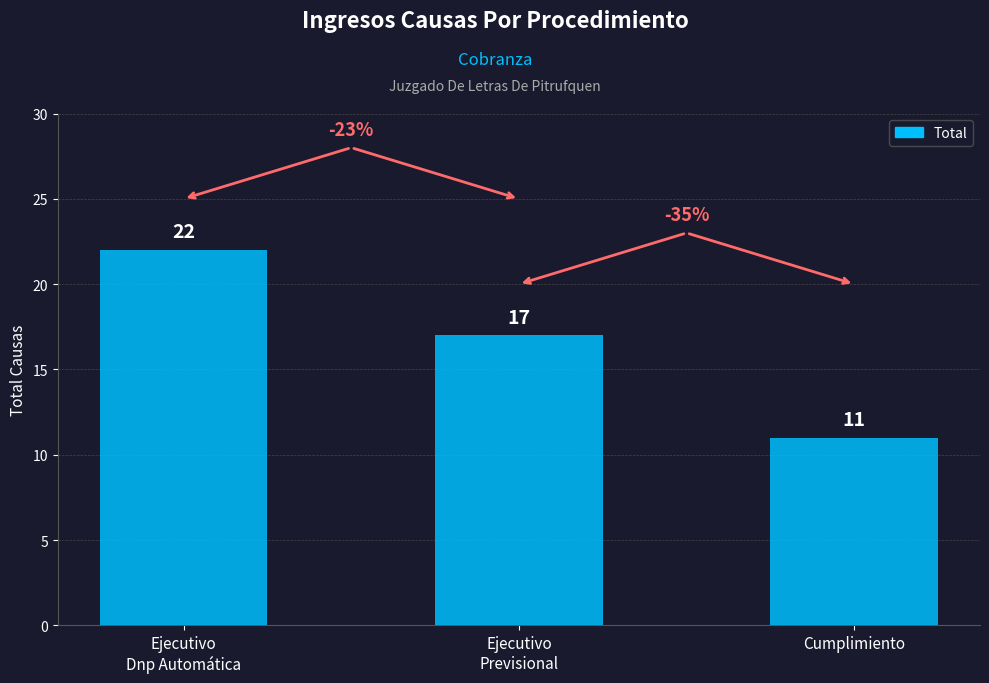

Which label corresponds to the largest value in the chart?

Ejecutivo
Dnp Automática